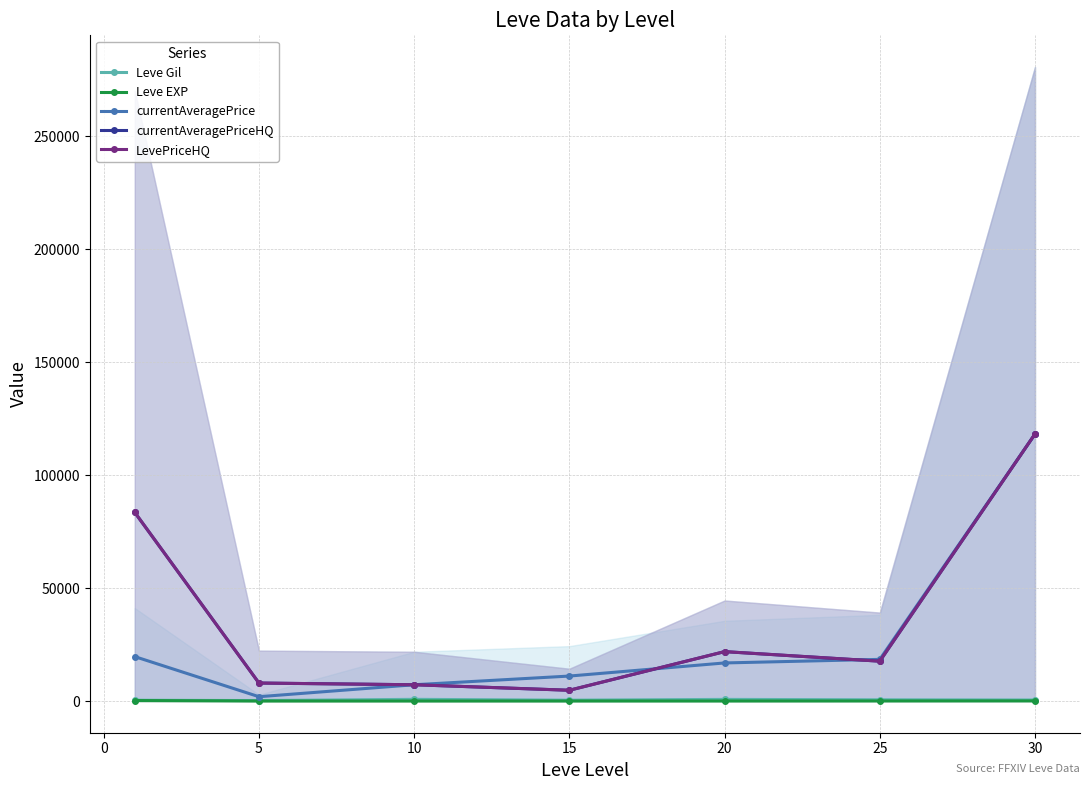

Is this an area chart (filled region under the line)?

No